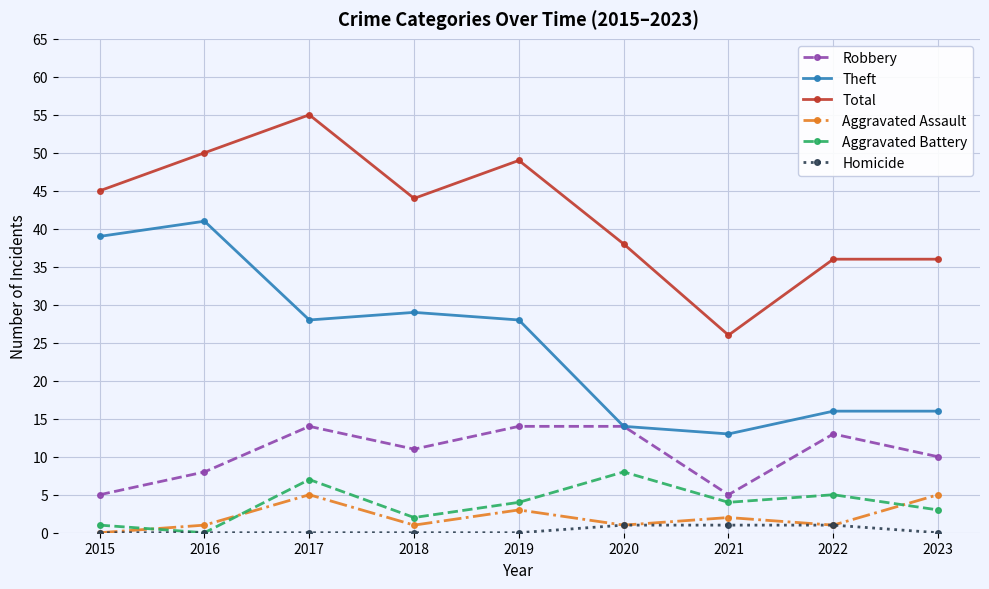

True or false: Total has more than 1 interior local peaks.

True